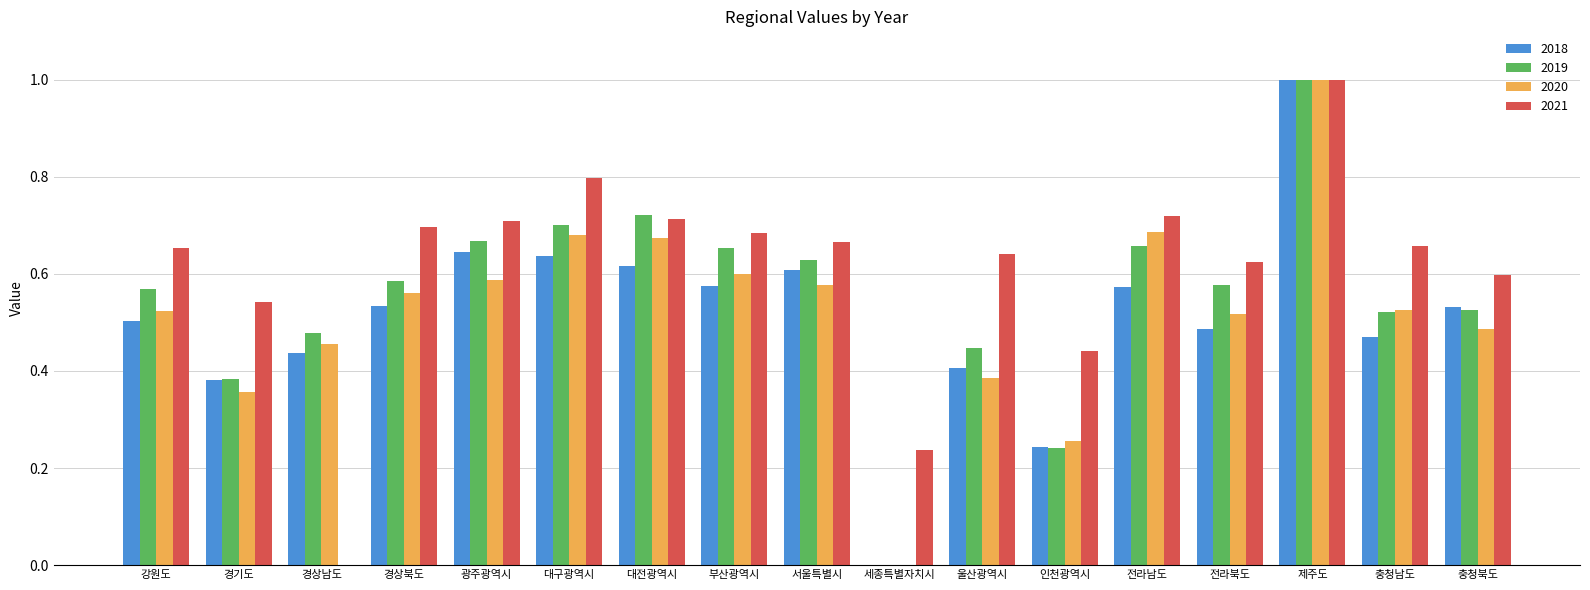

How many categories are shown in the chart?

17